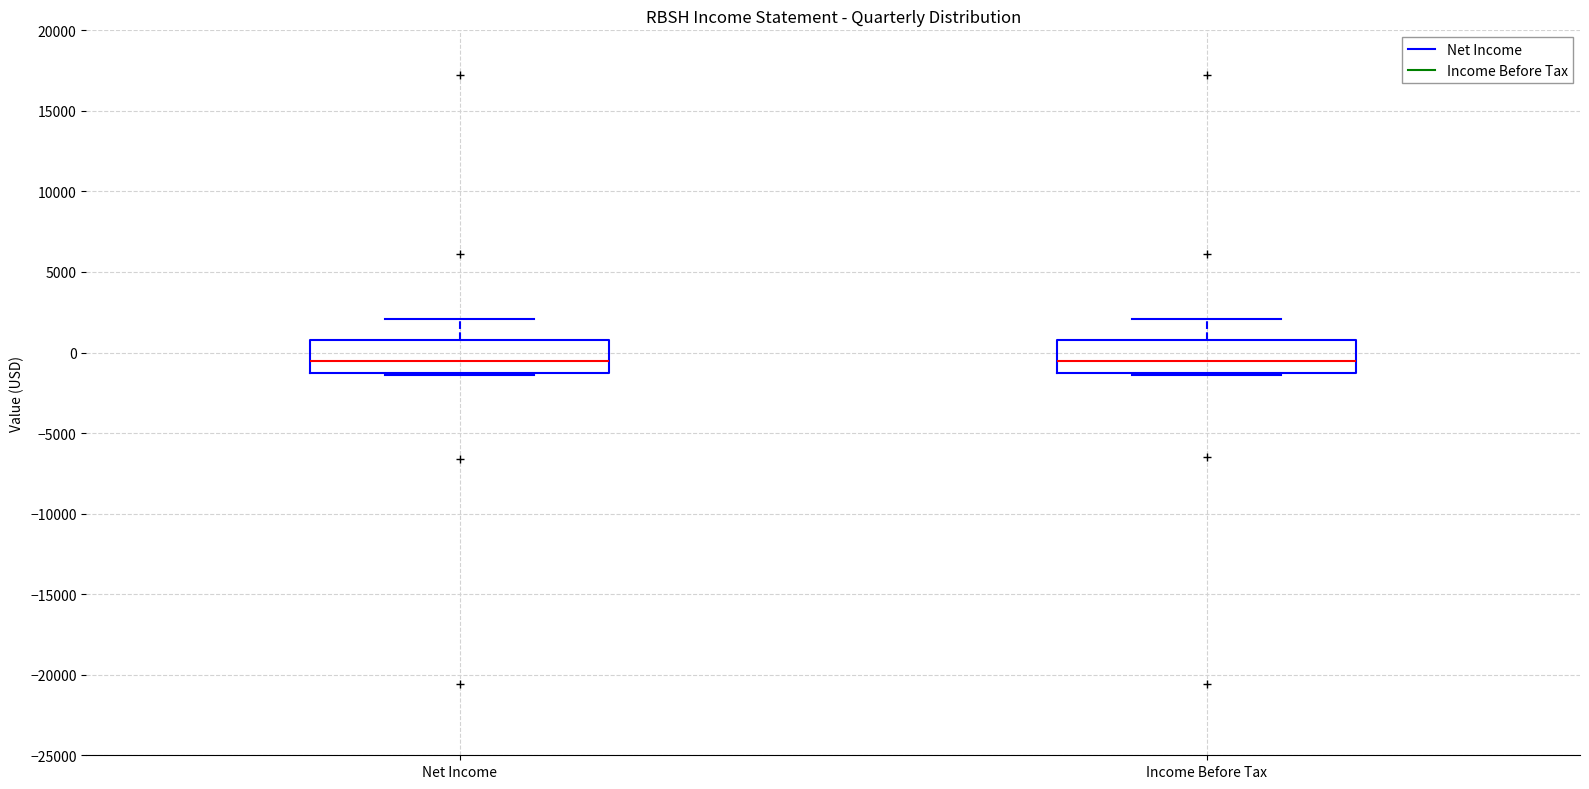

Where does the median line of the box for Income Before Tax sit on the y-axis? The values are not printed on the chart, so give them approximately, as read against the axis.

-500